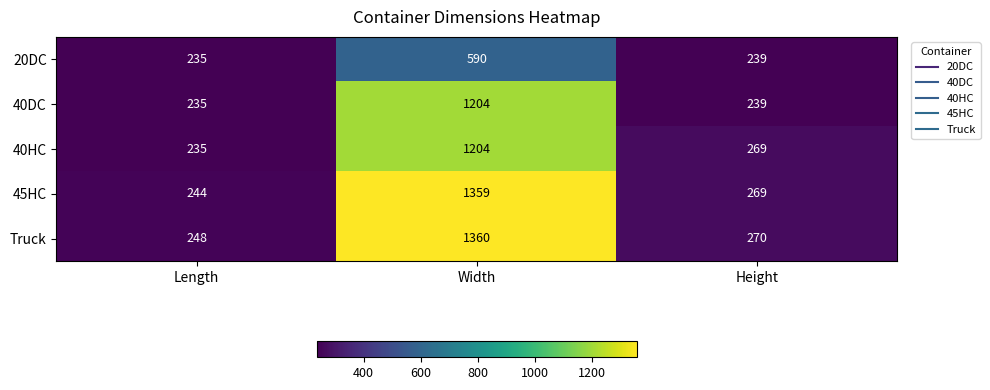

Reading left to right, transcribe all the data shown in this chart.

20DC: 235	590	239
40DC: 235	1204	239
40HC: 235	1204	269
45HC: 244	1359	269
Truck: 248	1360	270